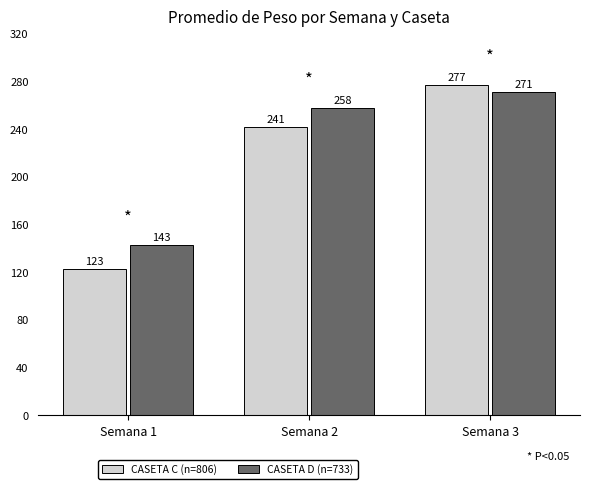

True or false: CASETA D (n=733) has a value of 257.9 at Semana 2.

True